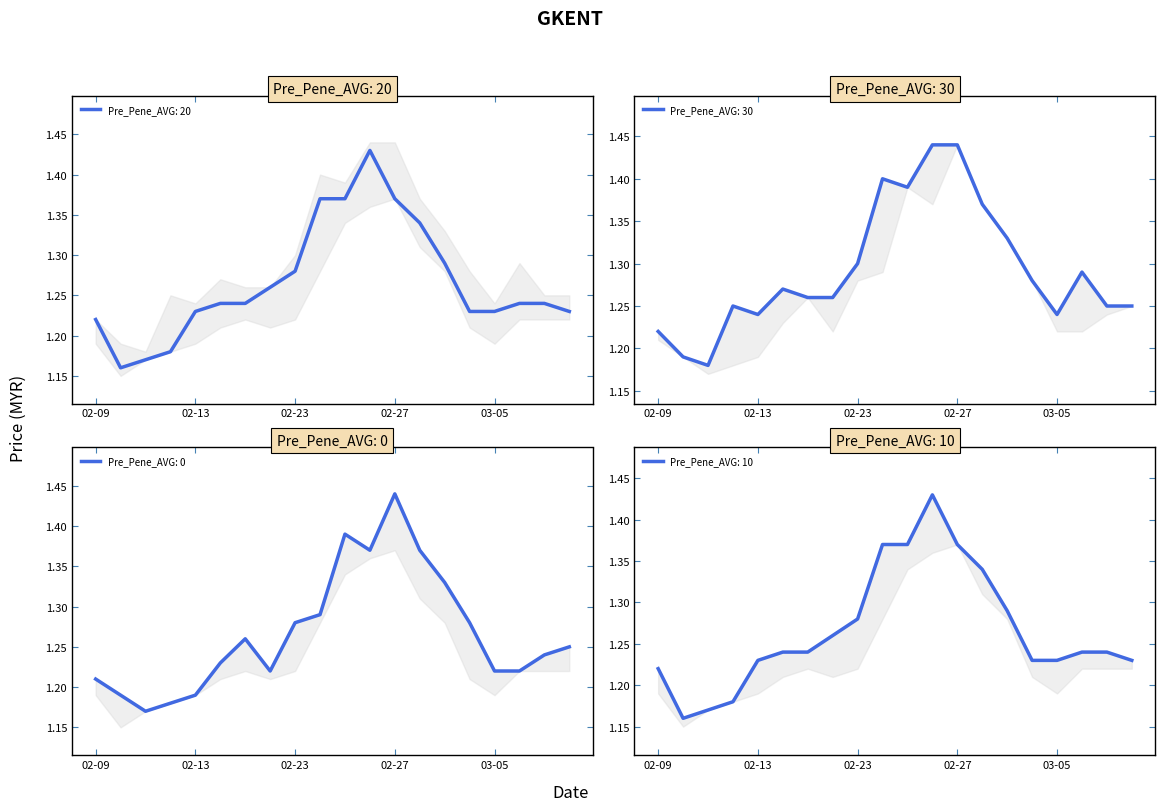

At how many categories does at least one series exceed 1?

20